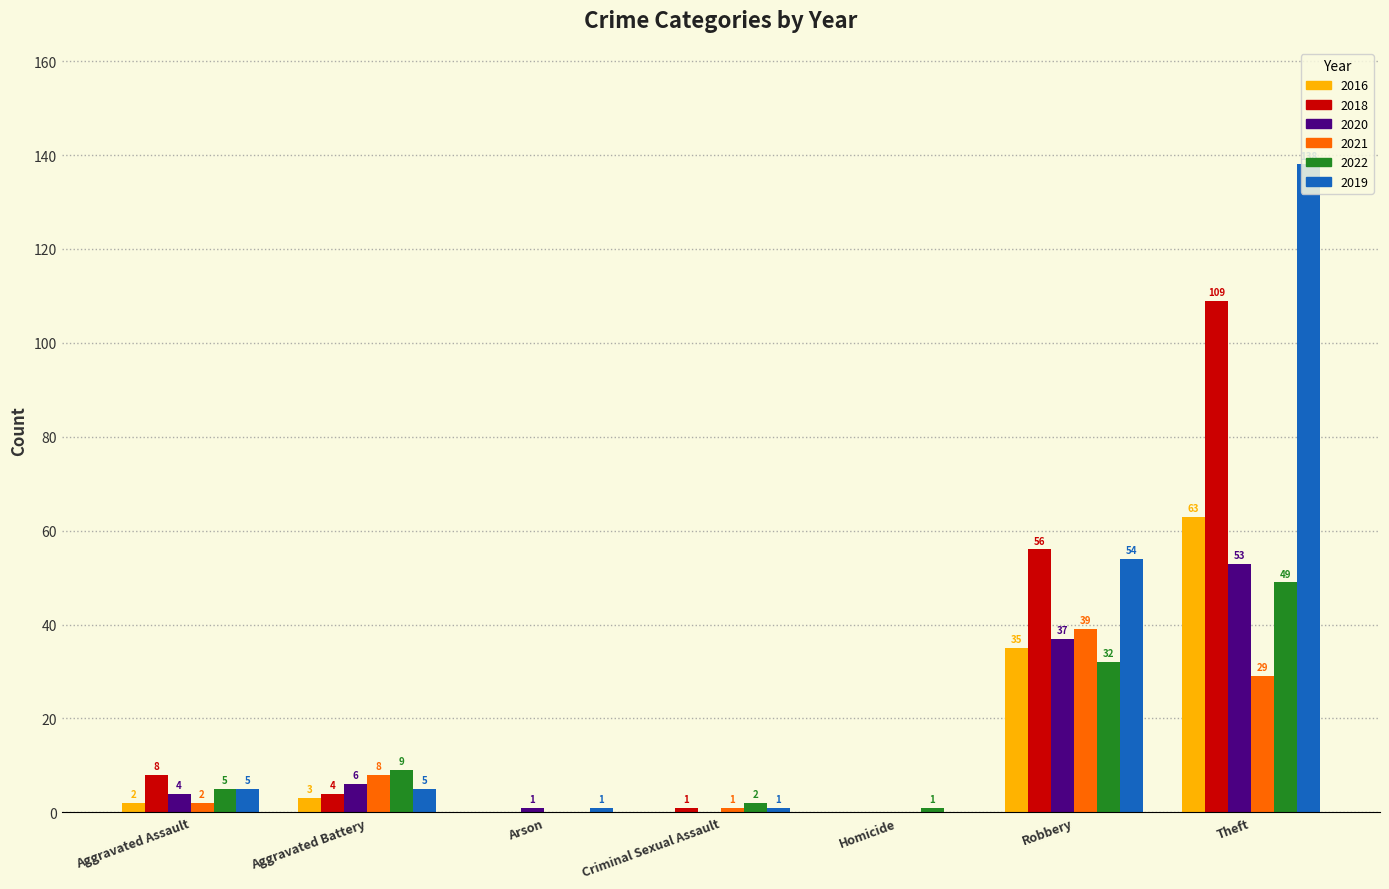

At which category is the sum across all series the highest?

Theft